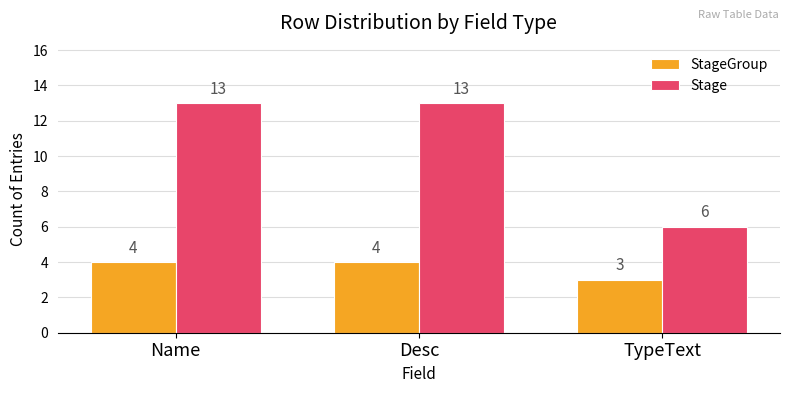

Where is StageGroup nearest to the value 3?

TypeText